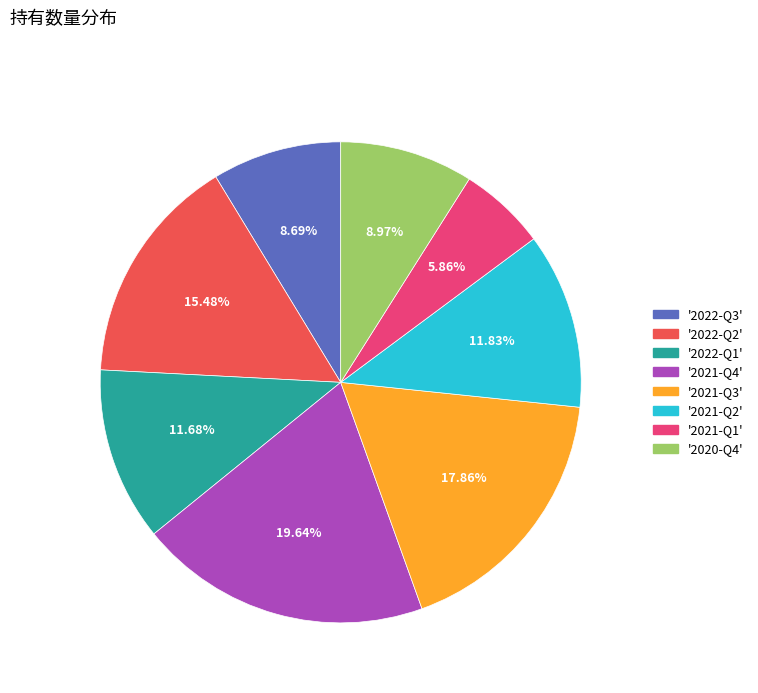

Is there any slice that represents more than half of the pie?

No